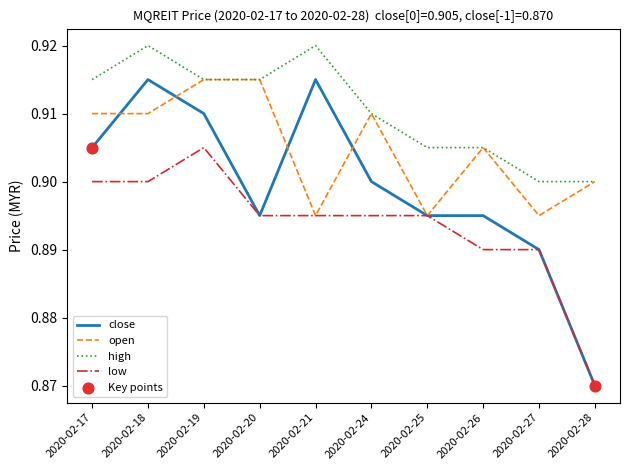

Is the value of close at 2020-02-18 greater than the value of open at 2020-02-25?

Yes